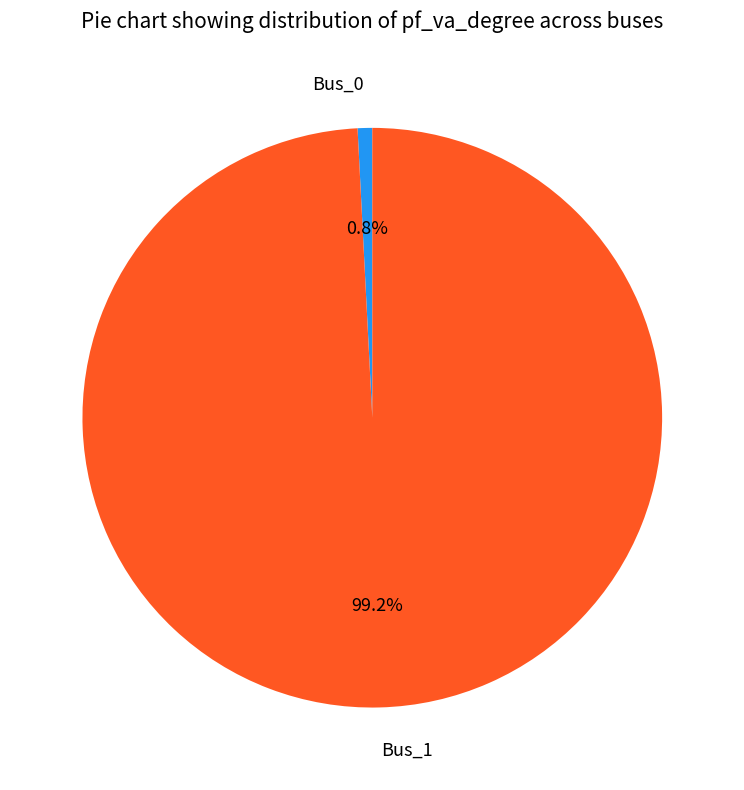

Is it true that Bus_1 is 89% of the pie?

False